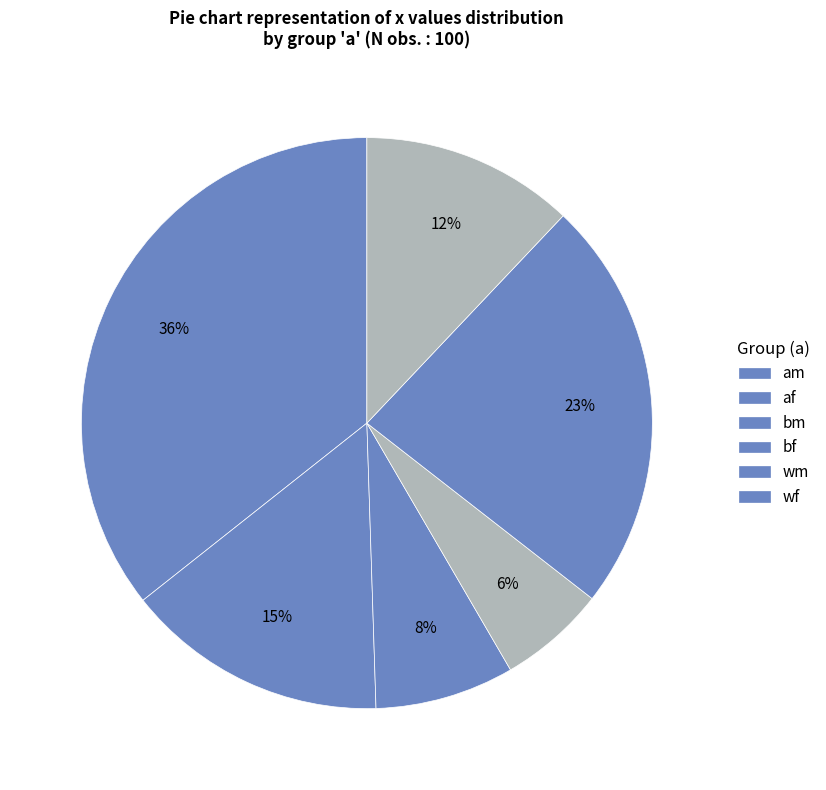

How many slices are in this pie chart?

6